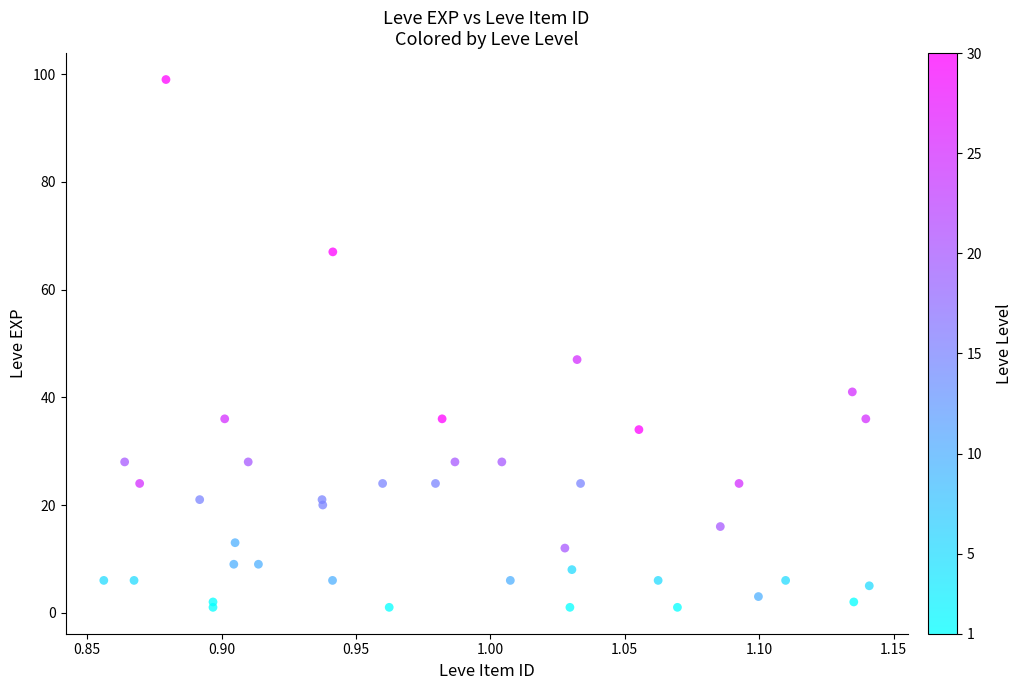

What Y value in the scatter plot is closest to 50?

47